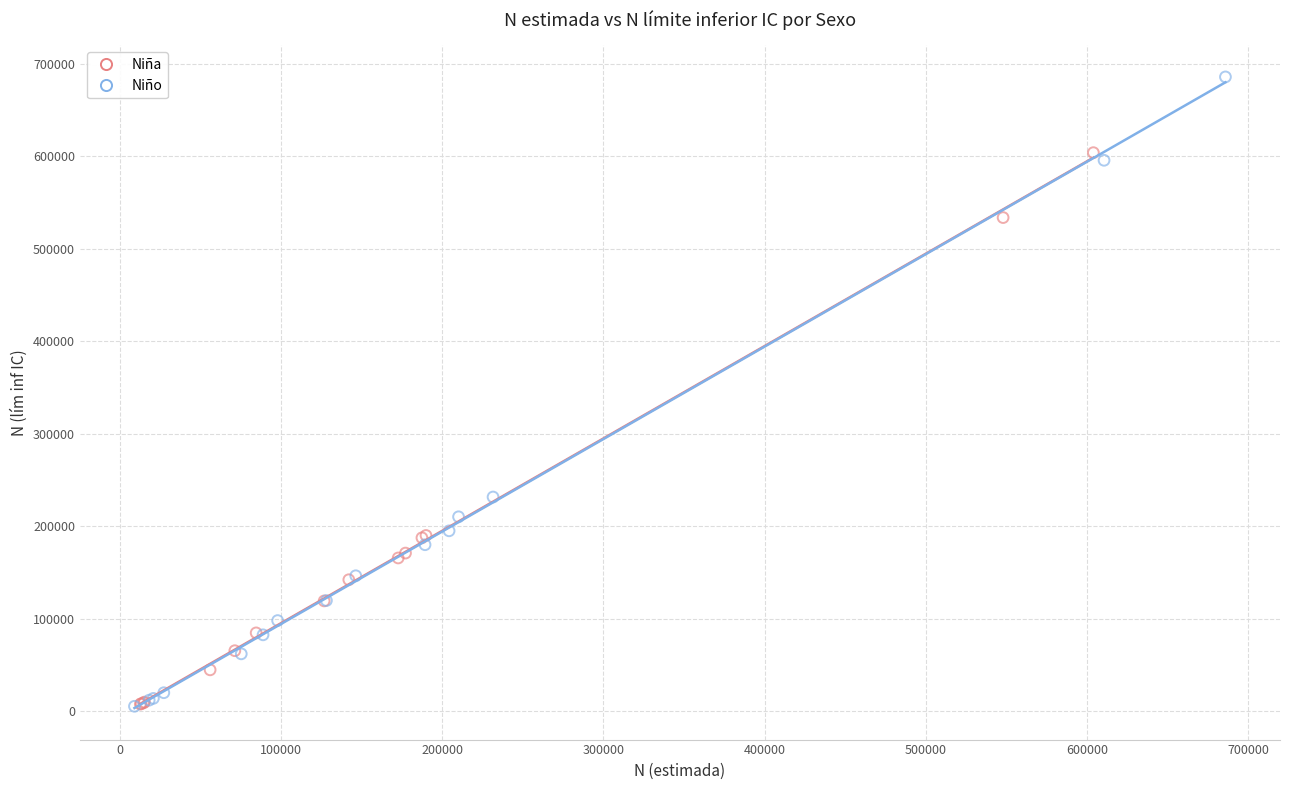

Which series reaches the maximum Y coordinate?

Niño